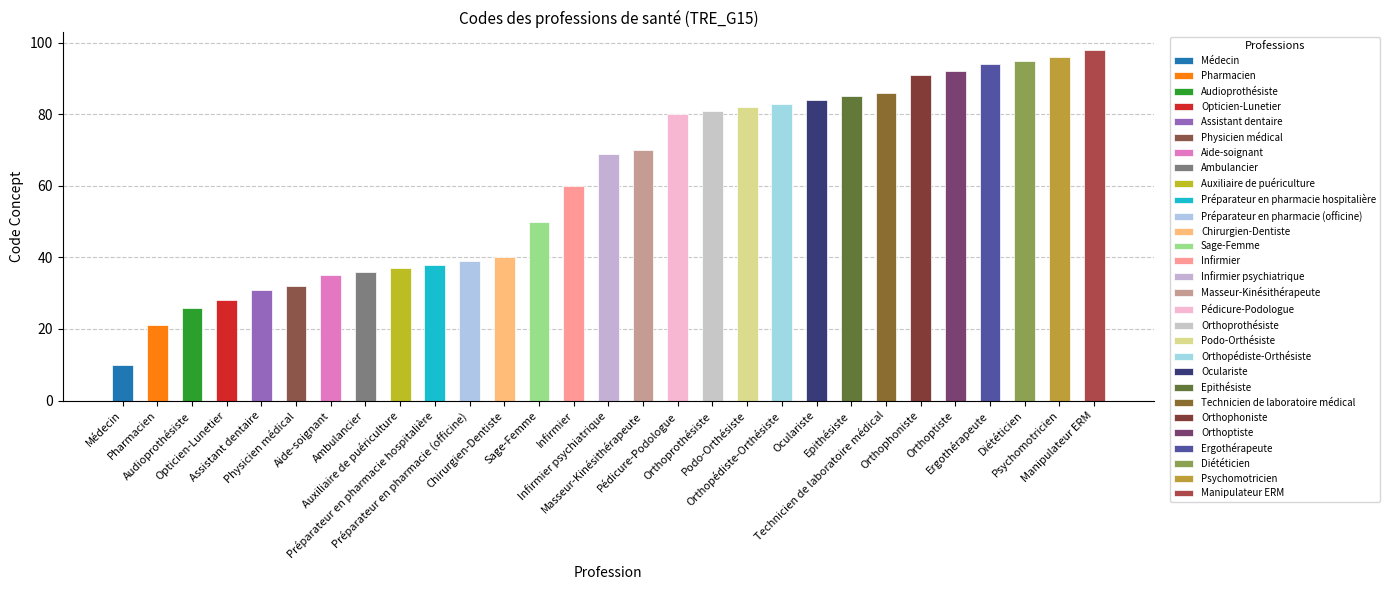

Rank the categories by value from highest to lowest.

Manipulateur ERM, Psychomotricien, Diététicien, Ergothérapeute, Orthoptiste, Orthophoniste, Technicien de laboratoire médical, Epithésiste, Oculariste, Orthopédiste-Orthésiste, Podo-Orthésiste, Orthoprothésiste, Pédicure-Podologue, Masseur-Kinésithérapeute, Infirmier psychiatrique, Infirmier, Sage-Femme, Chirurgien-Dentiste, Préparateur en pharmacie (officine), Préparateur en pharmacie hospitalière, Auxiliaire de puériculture, Ambulancier, Aide-soignant, Physicien médical, Assistant dentaire, Opticien-Lunetier, Audioprothésiste, Pharmacien, Médecin